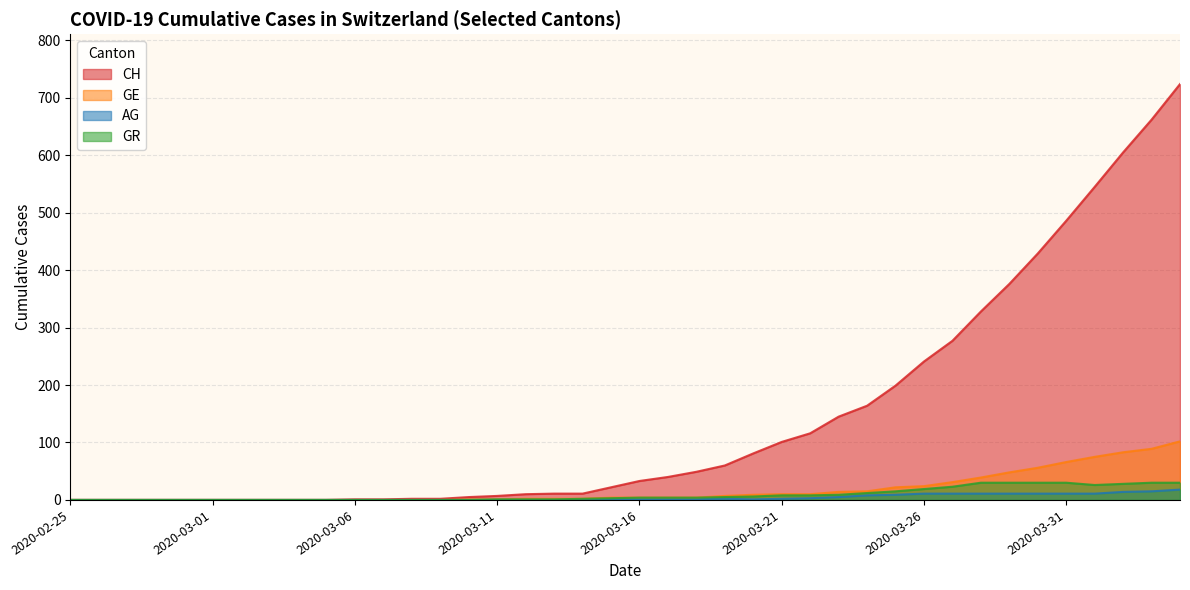

What is the value of the AG point at the 37th from the left?

11